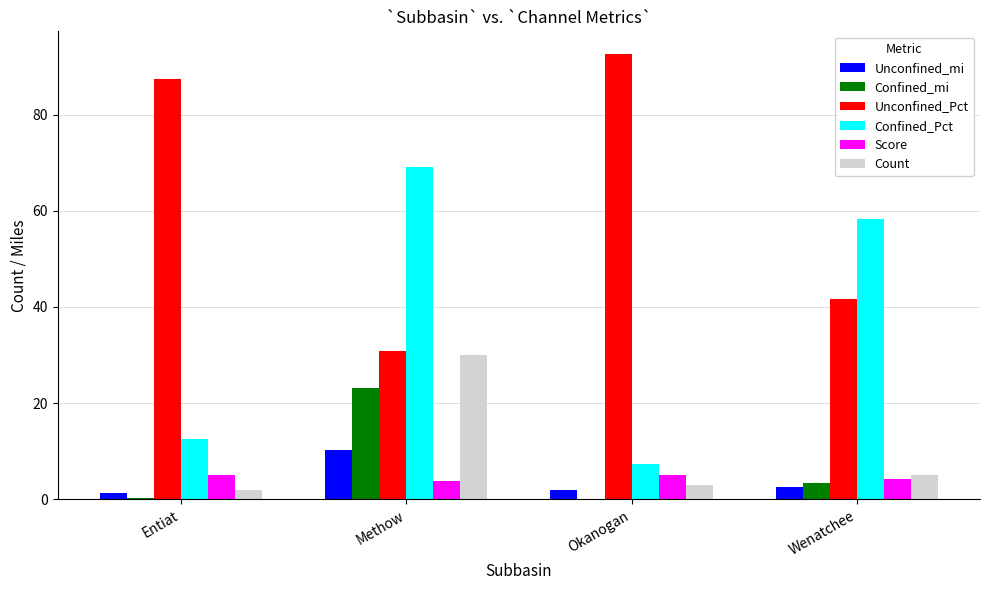

True or false: Confined_Pct has a value of 3.8 at Entiat.

False